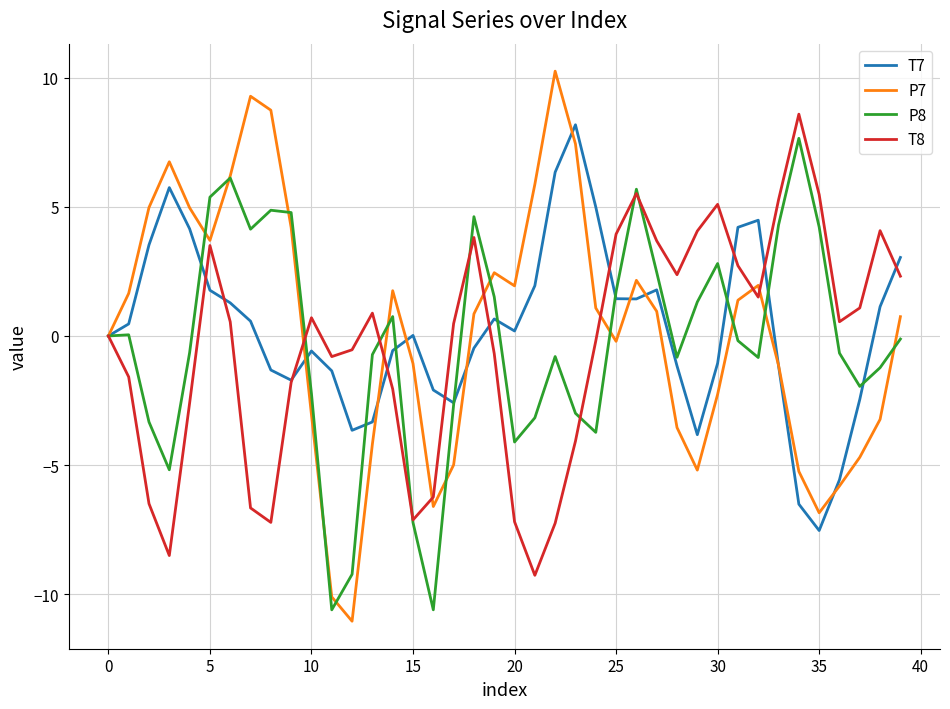

What is the maximum value shown in the chart?

10.2